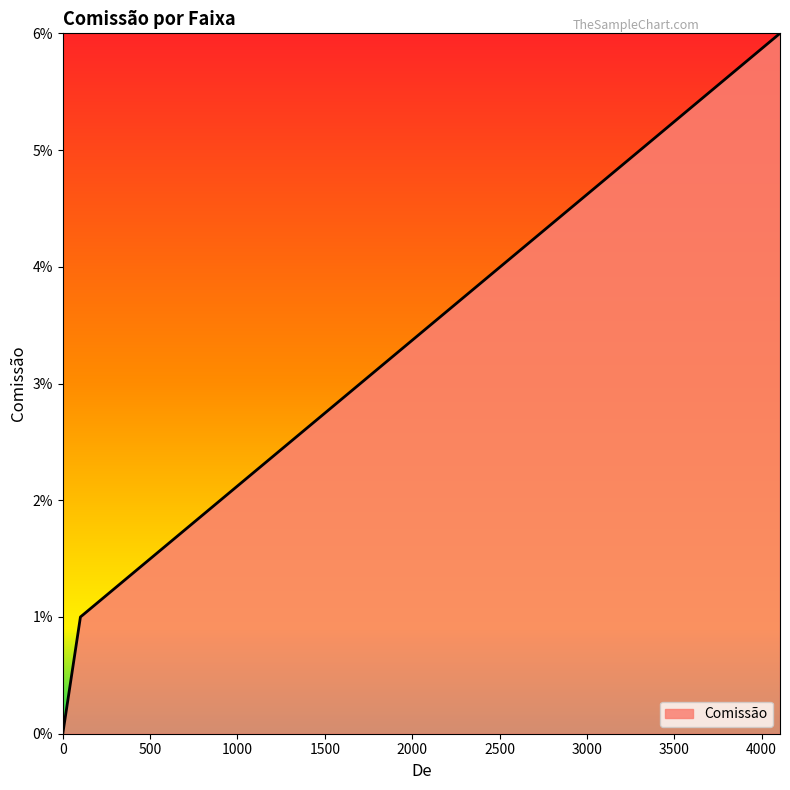

Is this an area chart (filled region under the line)?

Yes